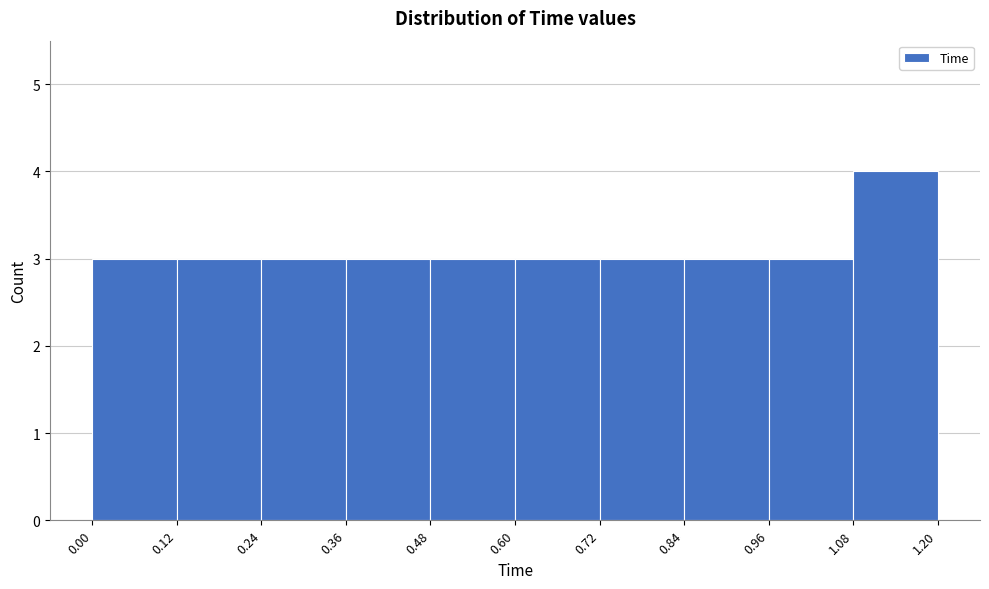

Reading left to right, transcribe this chart: for each bar, give the range it covers on the x-axis and its height. The values are not printed on the chart, so give them approximately, as read against the axis.

0.00 to 0.12: 3
0.12 to 0.24: 3
0.24 to 0.36: 3
0.36 to 0.48: 3
0.48 to 0.60: 3
0.60 to 0.72: 3
0.72 to 0.84: 3
0.84 to 0.96: 3
0.96 to 1.08: 3
1.08 to 1.20: 4